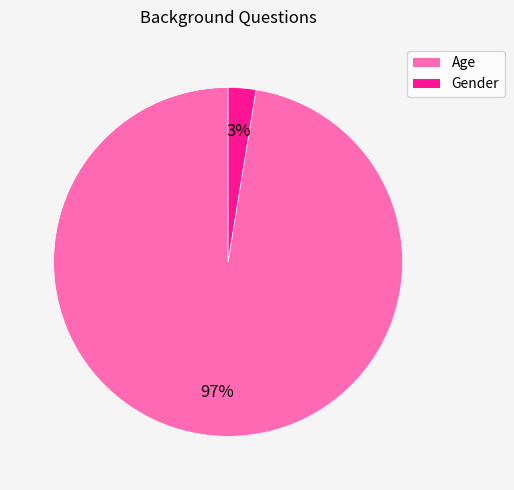

How many segments does this pie chart have?

2